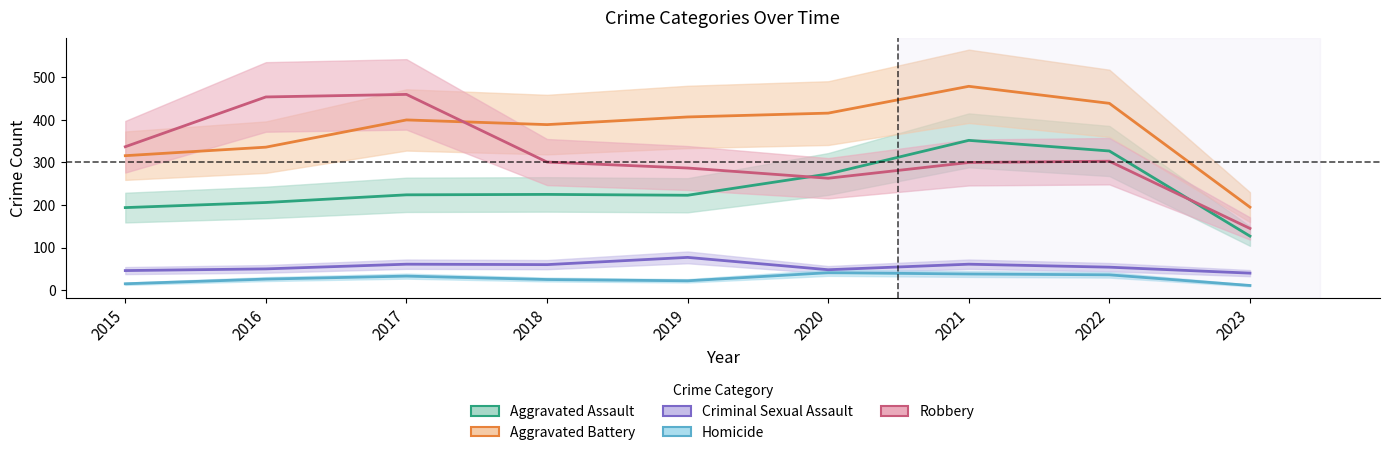

Where is Homicide nearest to the value 26?

2016